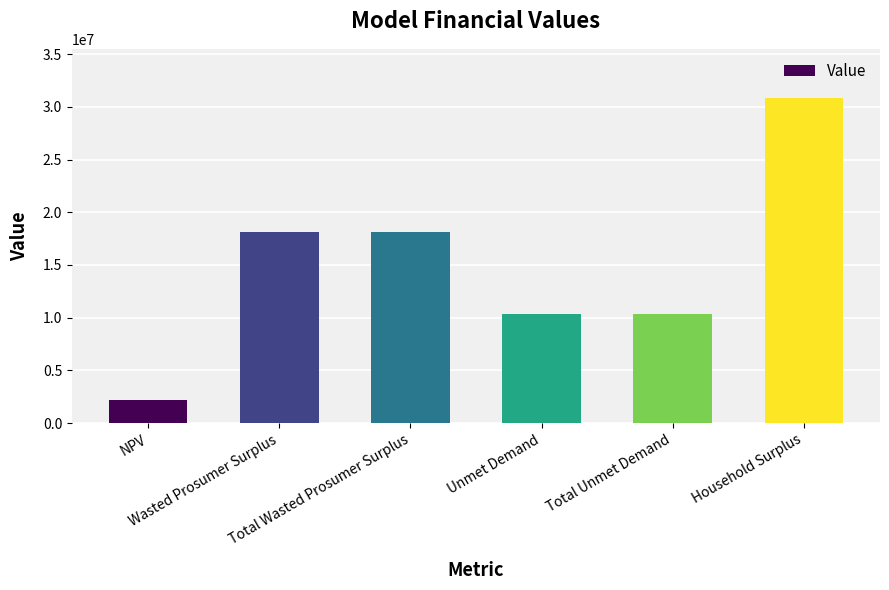

What is the value of the 6th bar from the left?

30864989.7